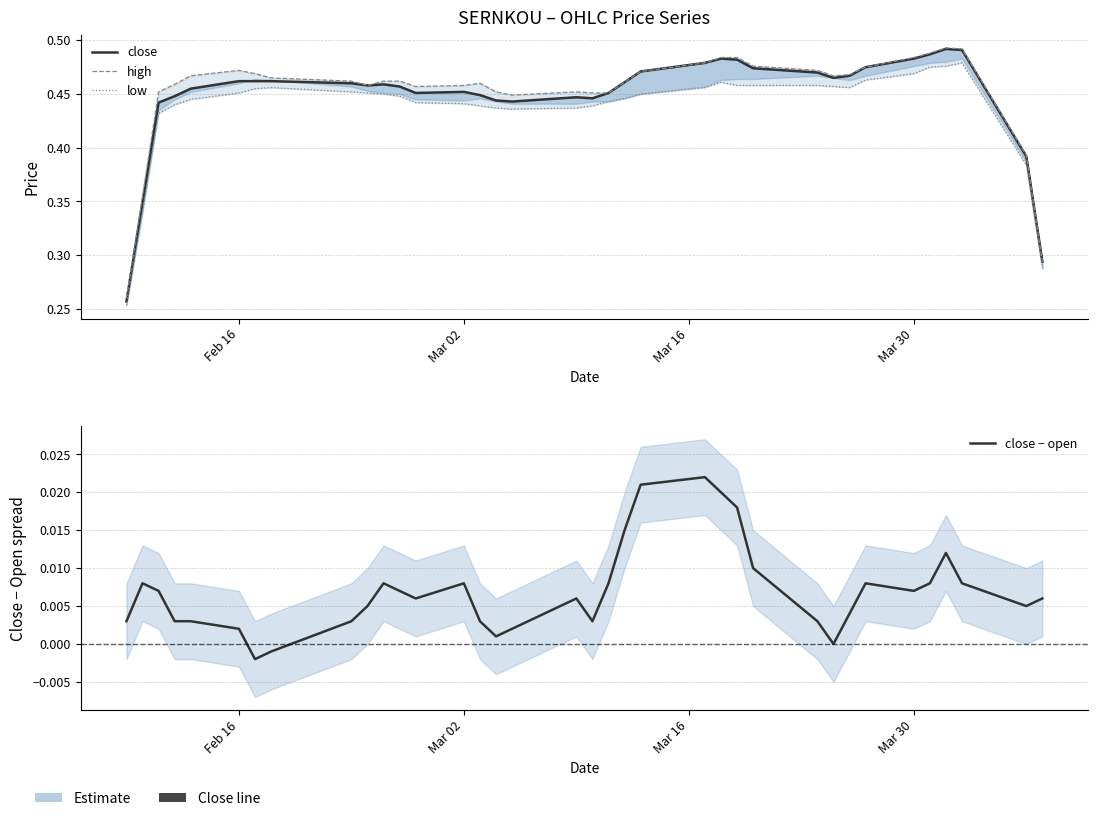

The low series shows 0.2 at 19. True or false?

False